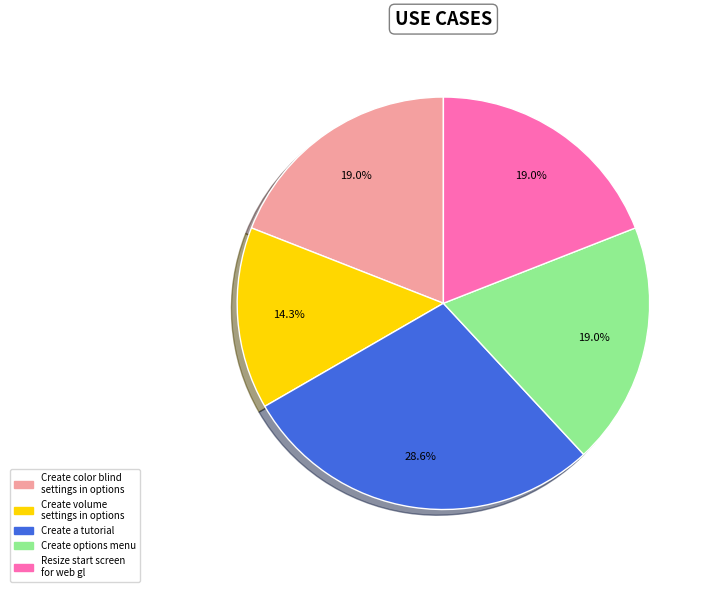

Which has a higher value, Create volume settings in options or Create a tutorial?

Create a tutorial